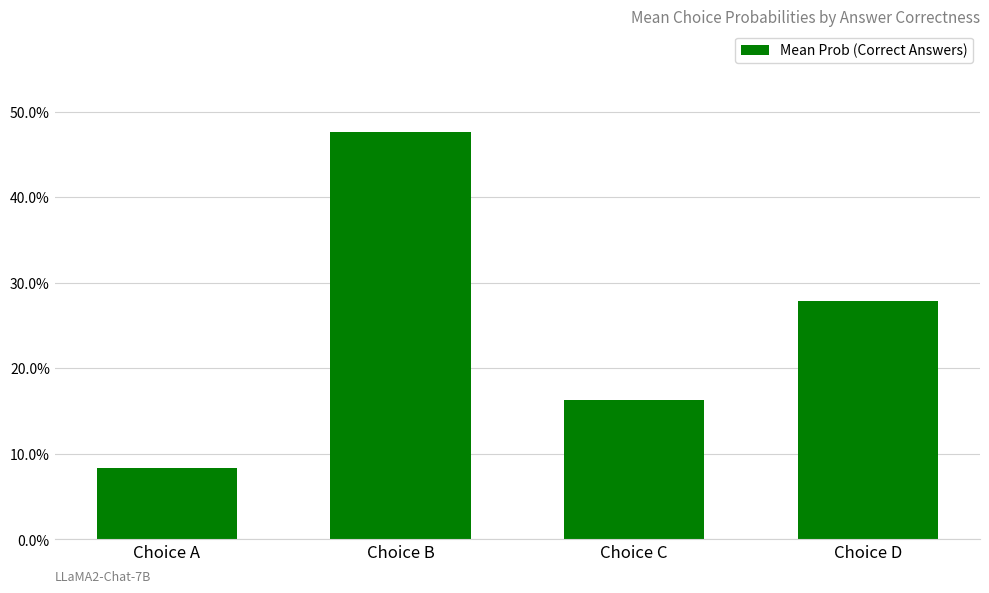

List the labels in order of value, largest first.

Choice B, Choice D, Choice C, Choice A